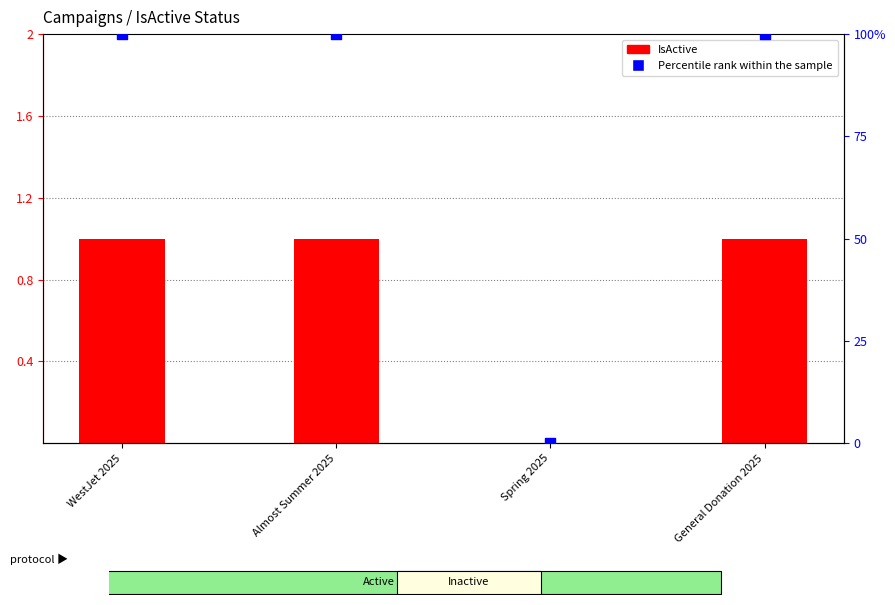

What are all the series names shown in the legend?

IsActive, Percentile rank within the sample